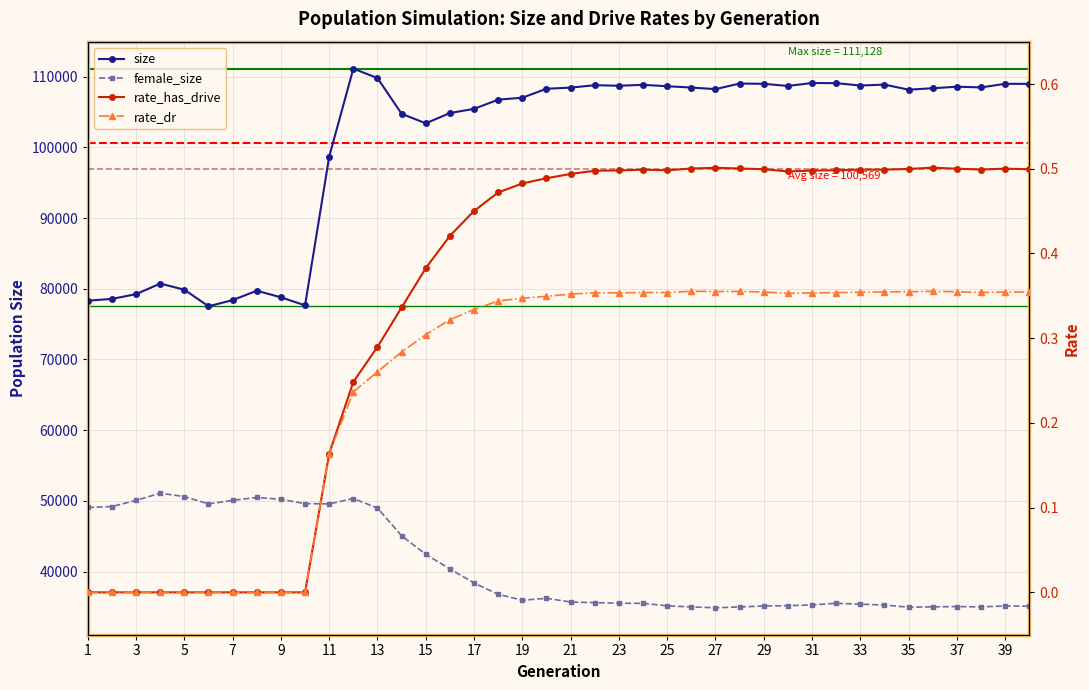

How many data points in rate_has_drive are above 0?

30